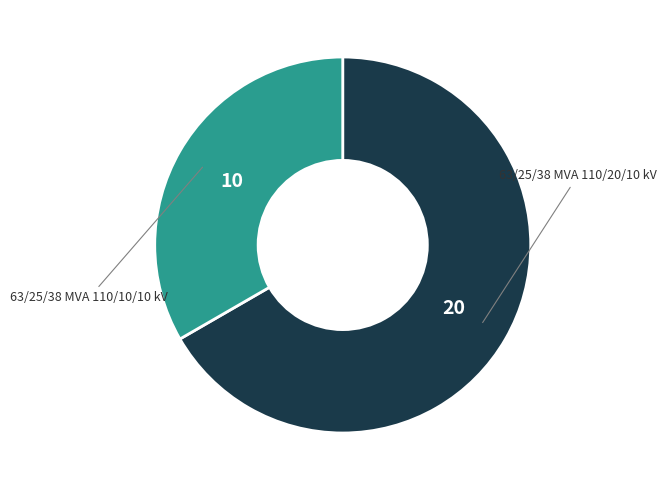

Is there a majority slice in this chart?

Yes